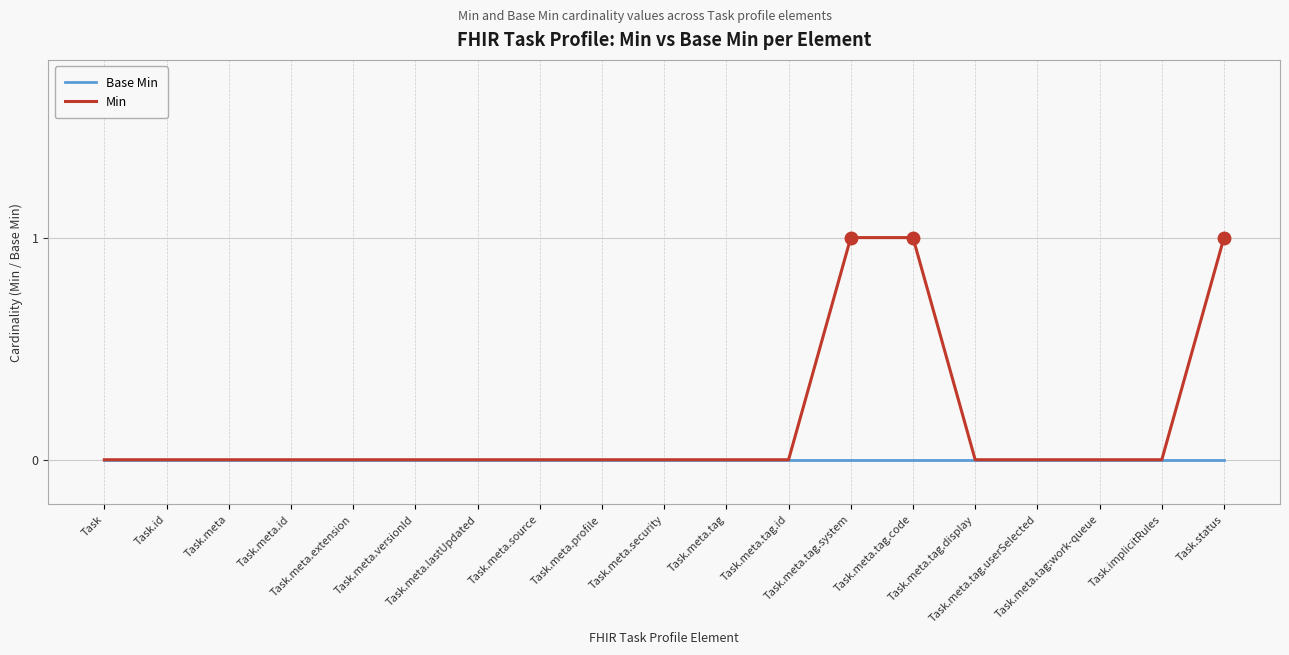

List the series in order of their overall mean, lowest first.

Base Min, Min